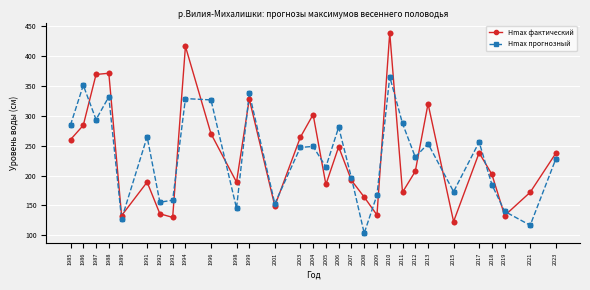

What is the difference between the highest and lowest values at 2009?

33.4